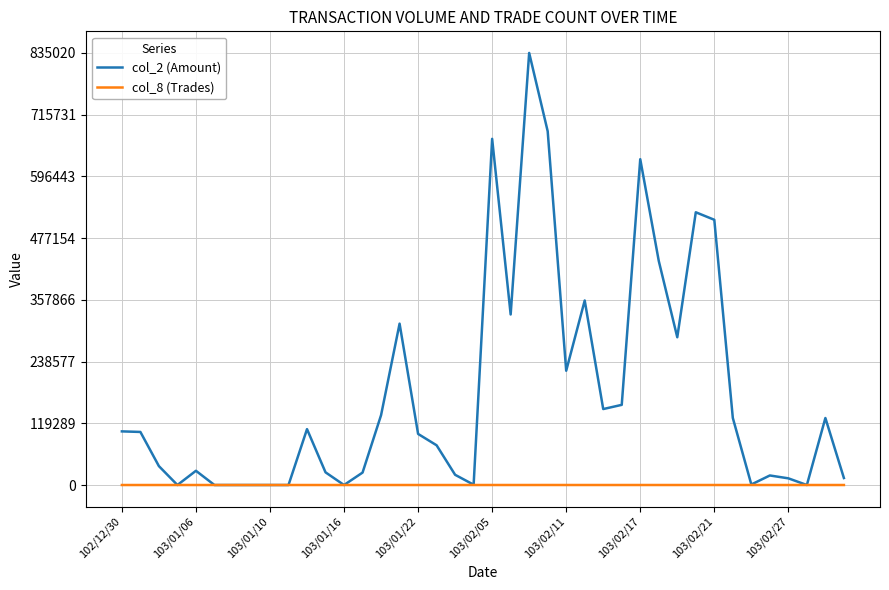

Which series has the largest range (max minus min)?

col_2 (Amount)